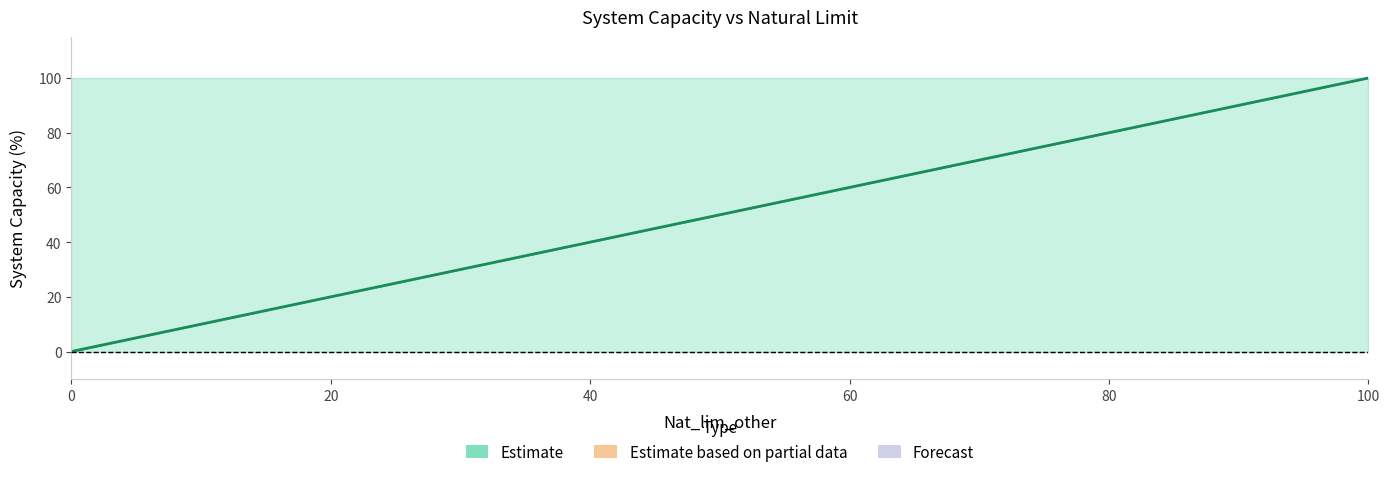

What is the sum of all up.limit values?

600